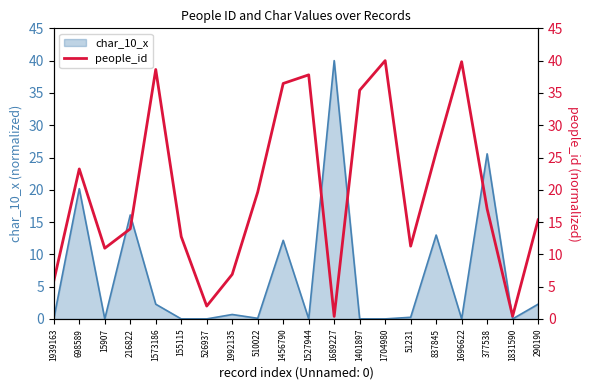

The chart shows a value of 2.0 at 526937. True or false?

True